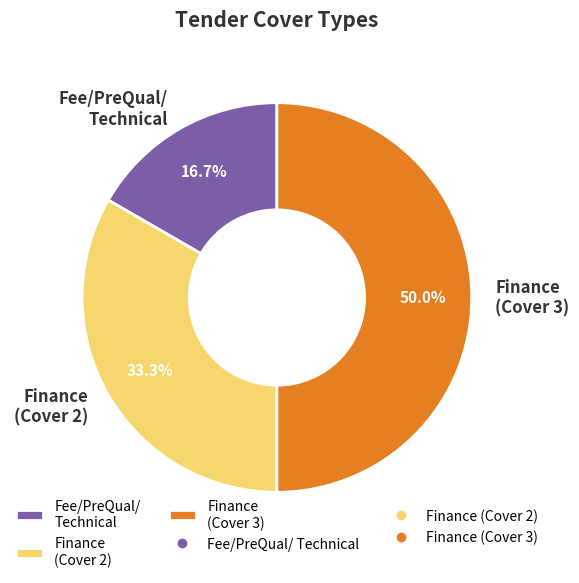

What is the ratio of the value at Finance (Cover 2) to the value at Fee/PreQual/ Technical?

2.0